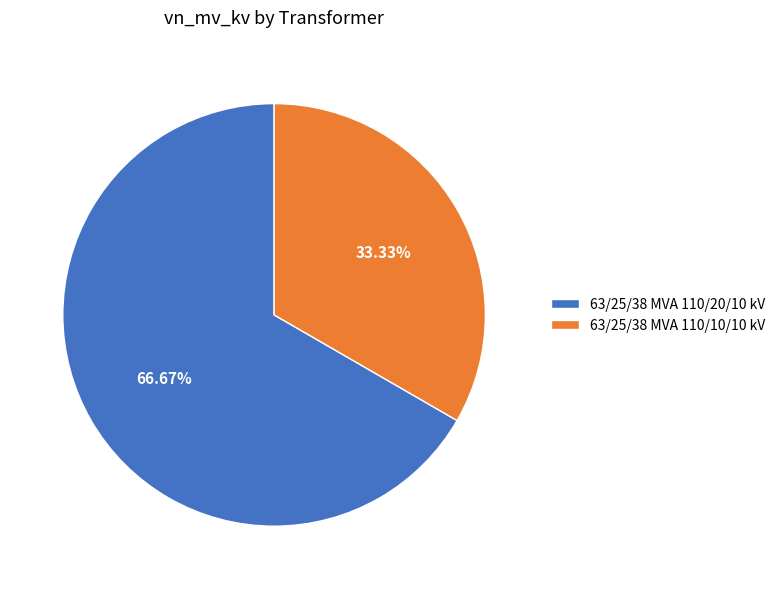

Does any single category account for the majority?

Yes